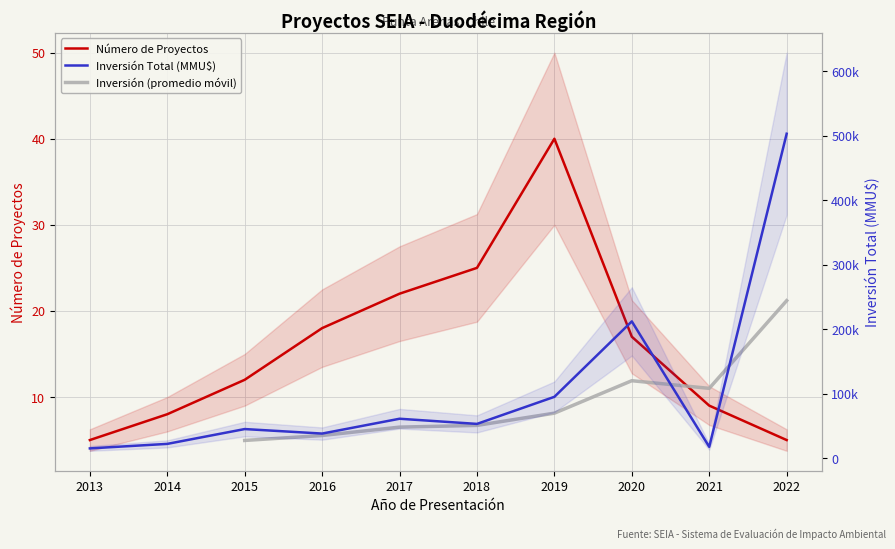

How many series are shown in this chart?

2